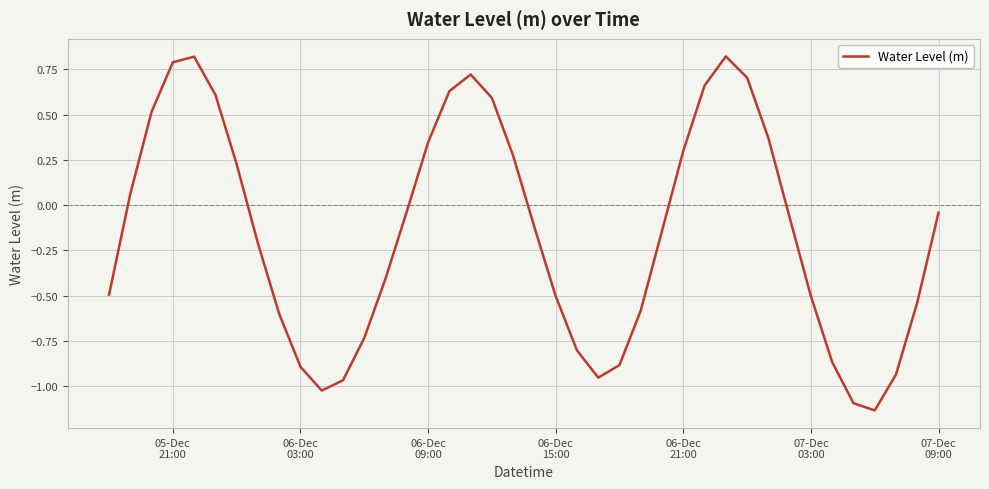

How many lines are shown in the chart?

1